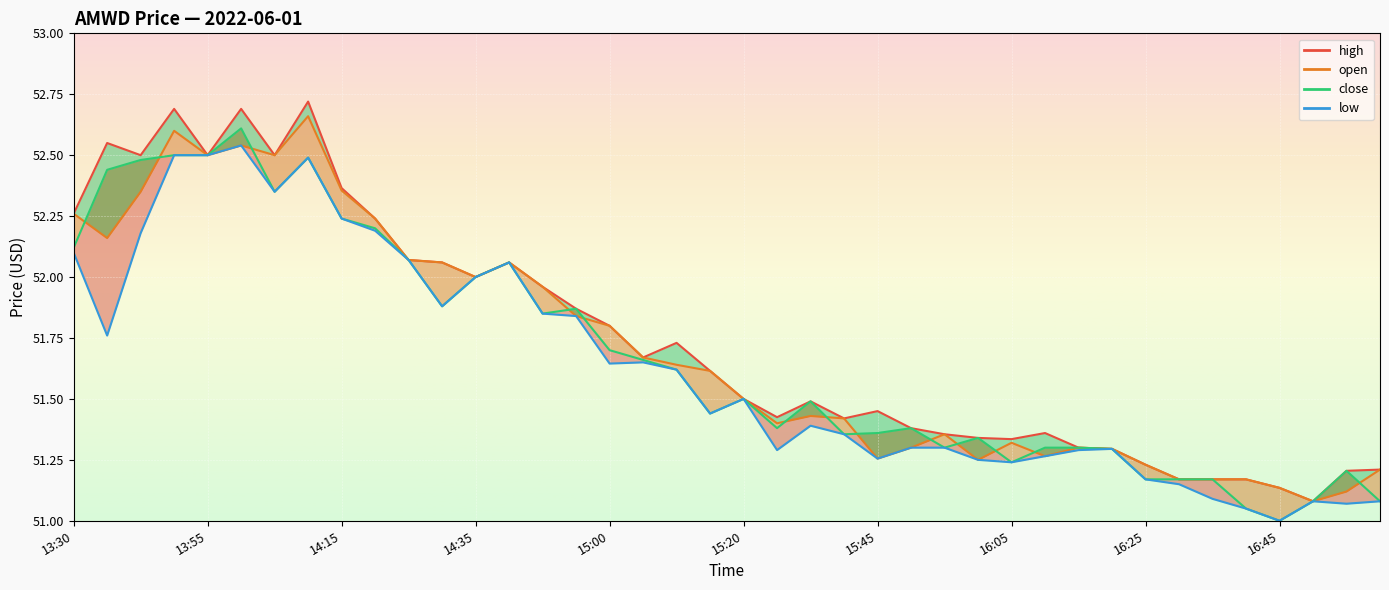

Is the value of low at 13:55 greater than the value of open at 14:00?

No